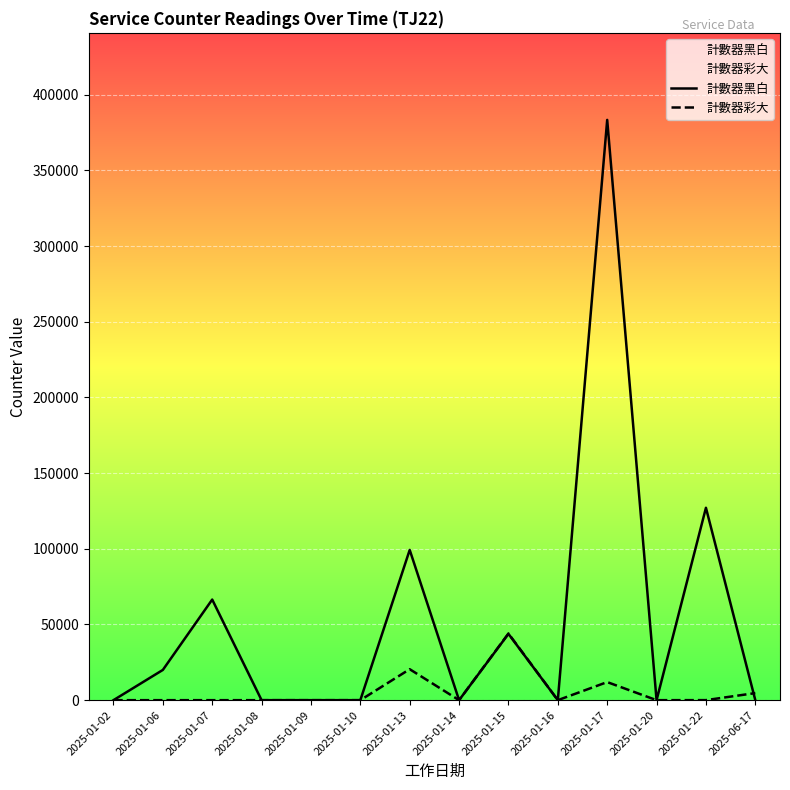

Between 2025-01-08 and 2025-01-17, which series saw the biggest shift?

計數器黑白